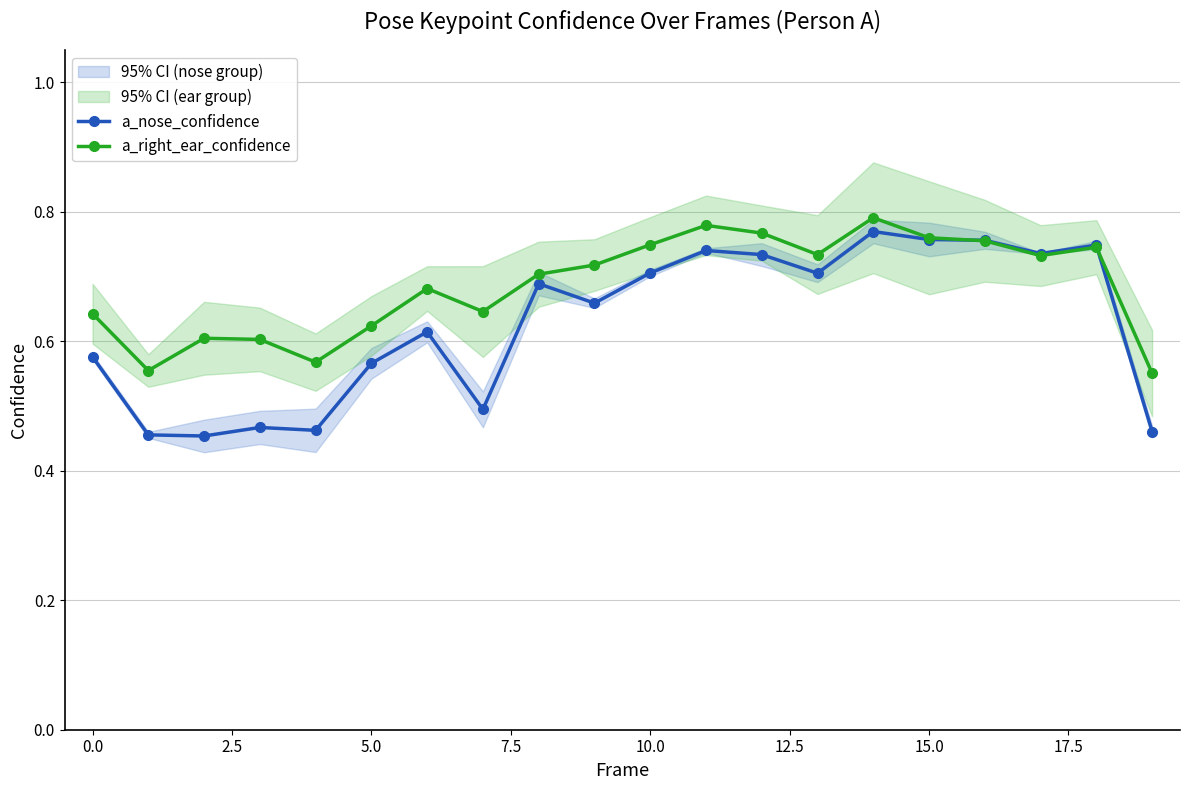

Count the a_right_ear_confidence values in the range 0 to 1.

20